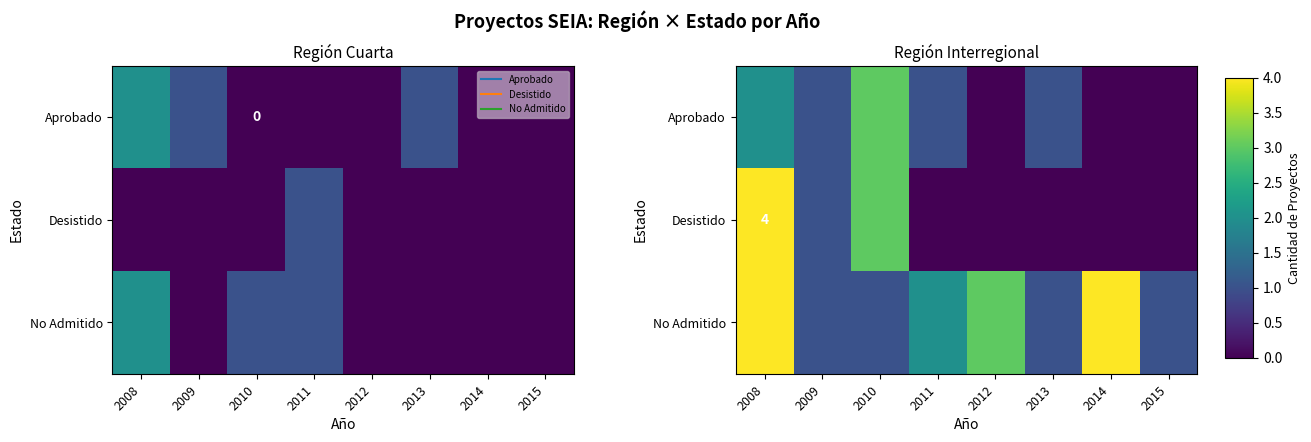

Is it true that Aprobado equals 4 at 2010?

False